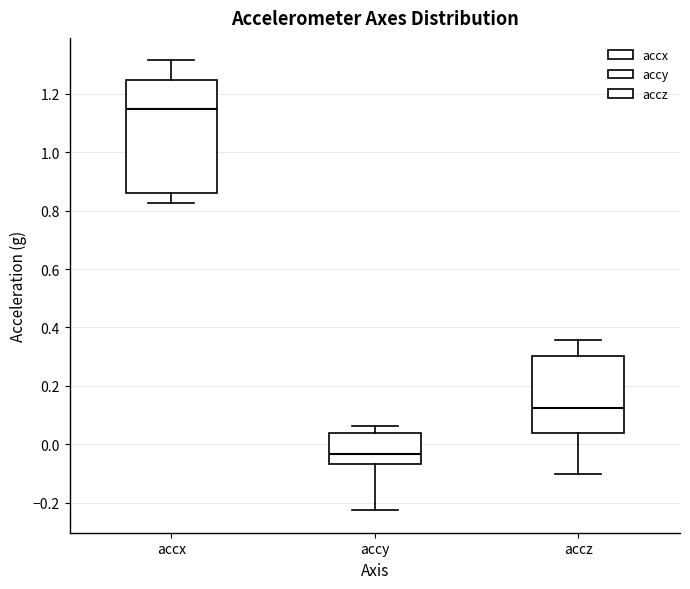

Reading left to right, transcribe this box plot: for each box, give where its median line is, the range the box spans, and where its two whiskers end, as read against the y-axis. The values are not printed on the chart, so give them approximately, as read against the axis.

accx: median 1.14, box 0.86 to 1.24, whiskers 0.82 to 1.32
accy: median -0.04, box -0.06 to 0.04, whiskers -0.22 to 0.06
accz: median 0.12, box 0.04 to 0.30, whiskers -0.10 to 0.36